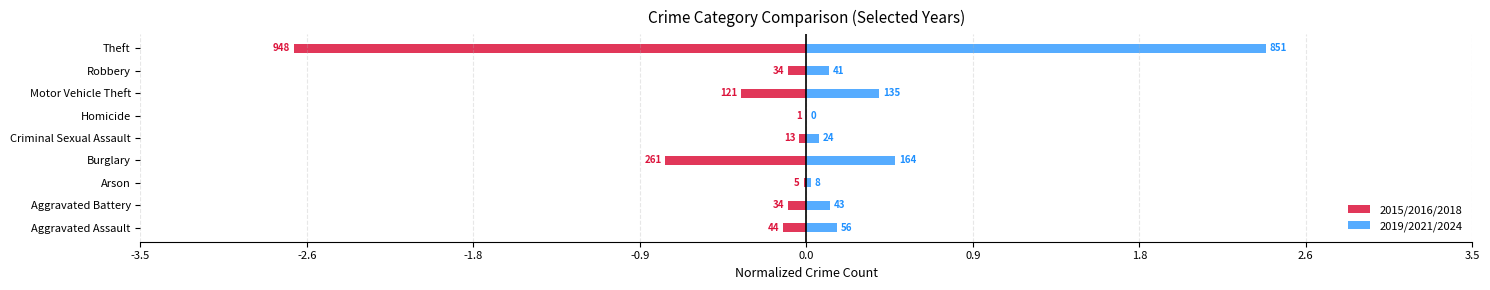

Reading left to right, what are all the values shown in this chart?

2015/2016/2018: -0.1	-0.1	-0.0	-0.7	-0.0	-0.0	-0.3	-0.1	-2.7
2019/2021/2024: 0.2	0.1	0.0	0.5	0.1	0.0	0.4	0.1	2.4